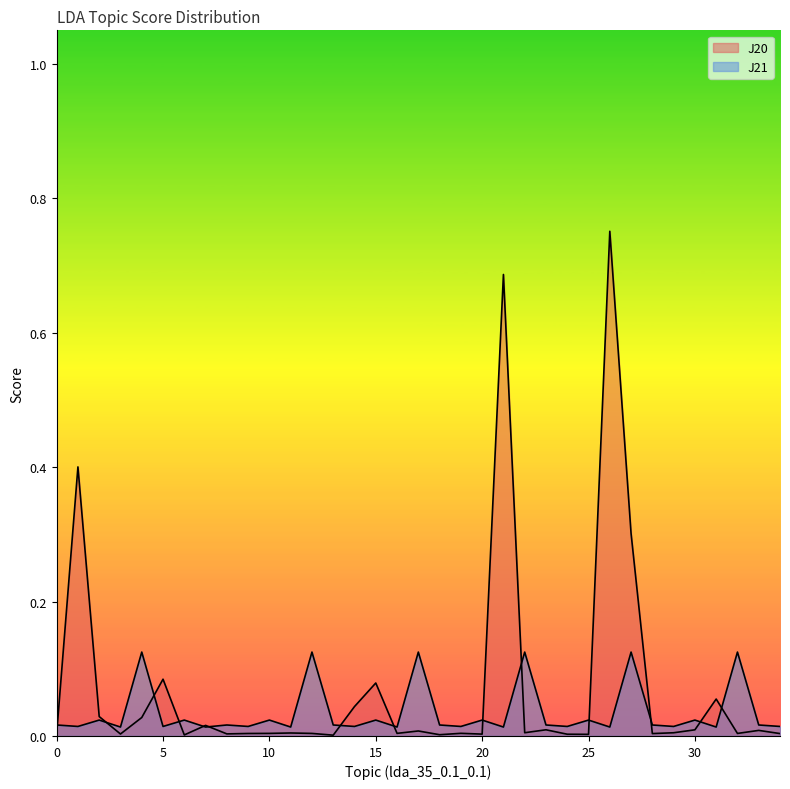

At which label does J21 reach its peak?

4